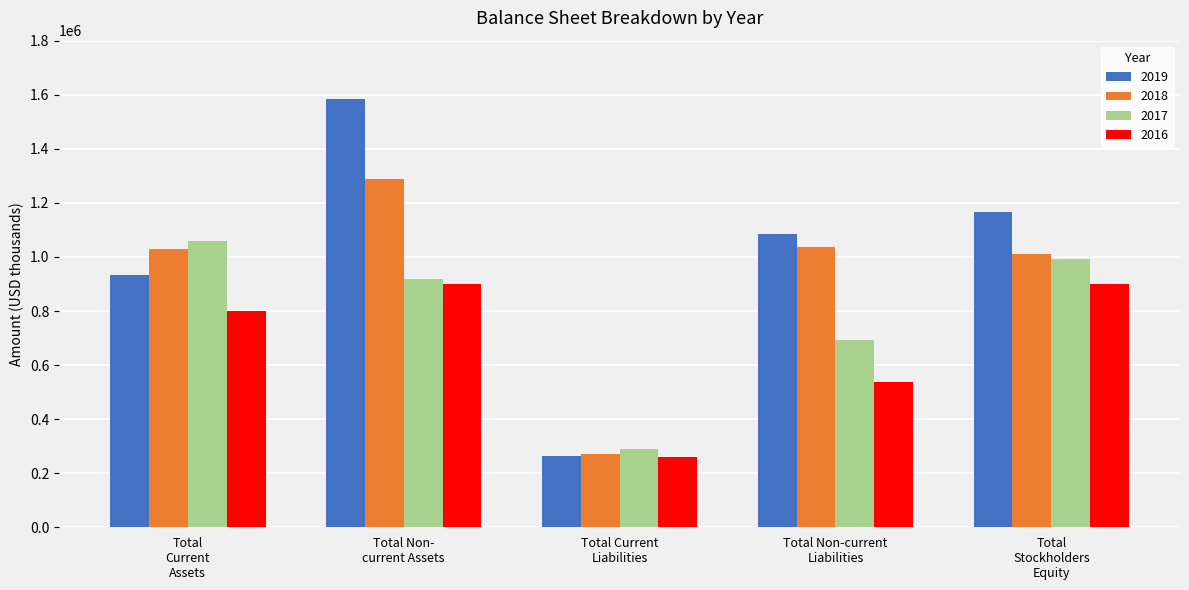

What is the label of the 2nd bar from the right?

Total Non-current
Liabilities